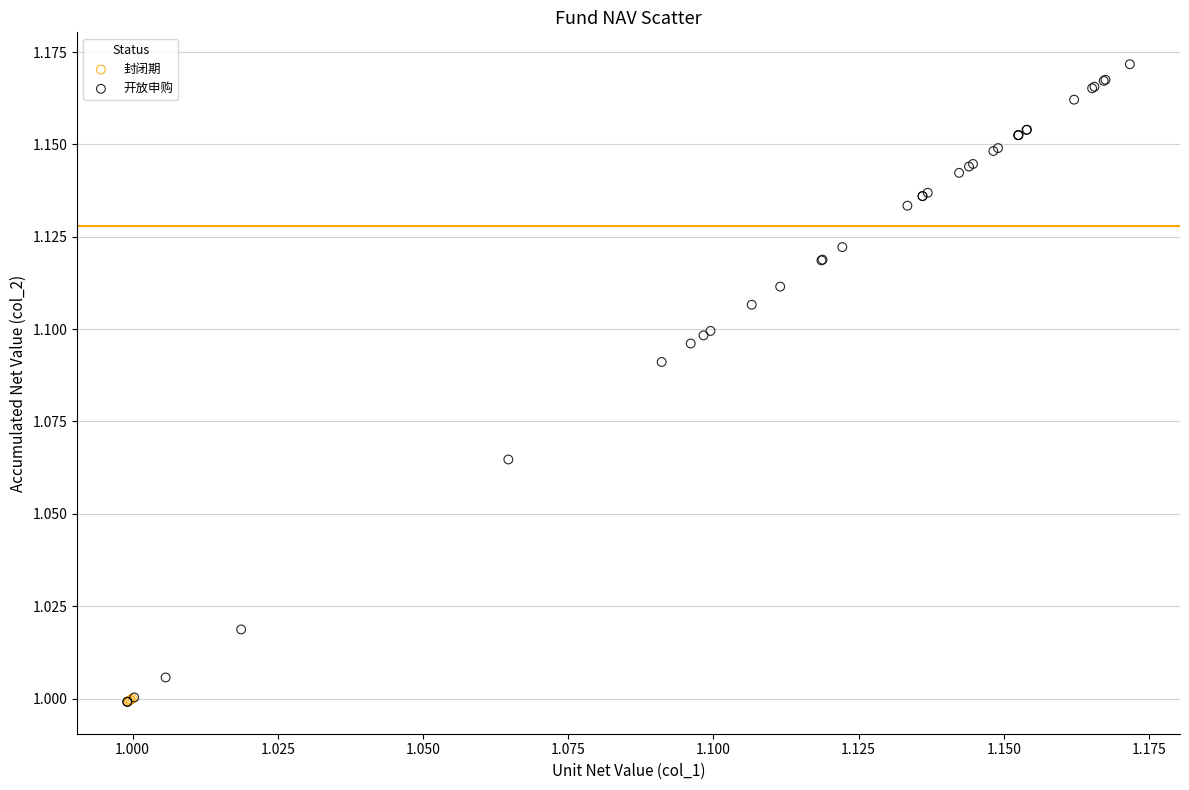

Which series reaches the maximum Y coordinate?

开放申购